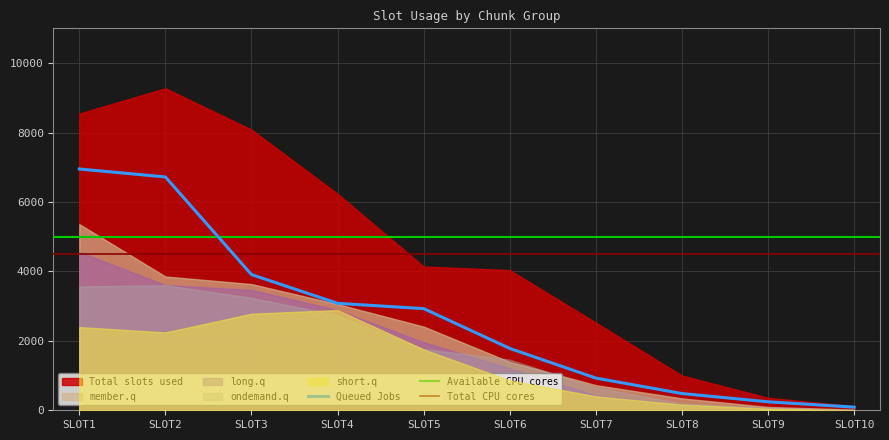

Which label corresponds to the largest value in the chart?

SLOT2